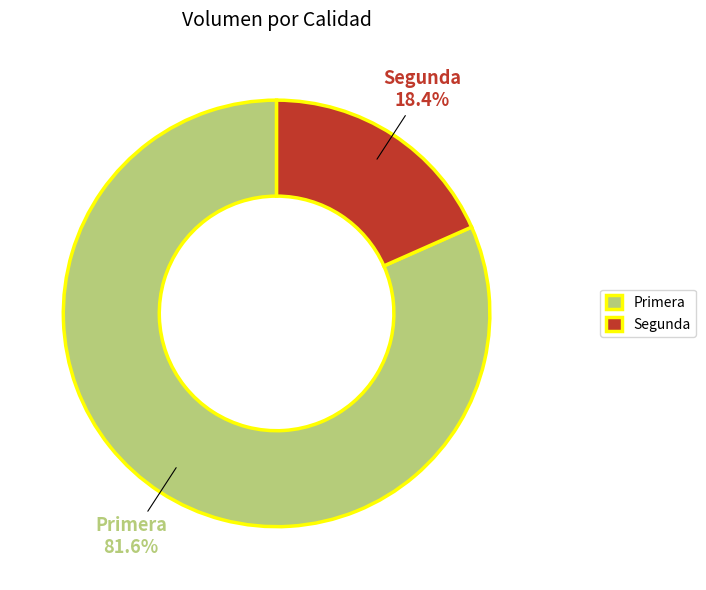

How many segments does this pie chart have?

2